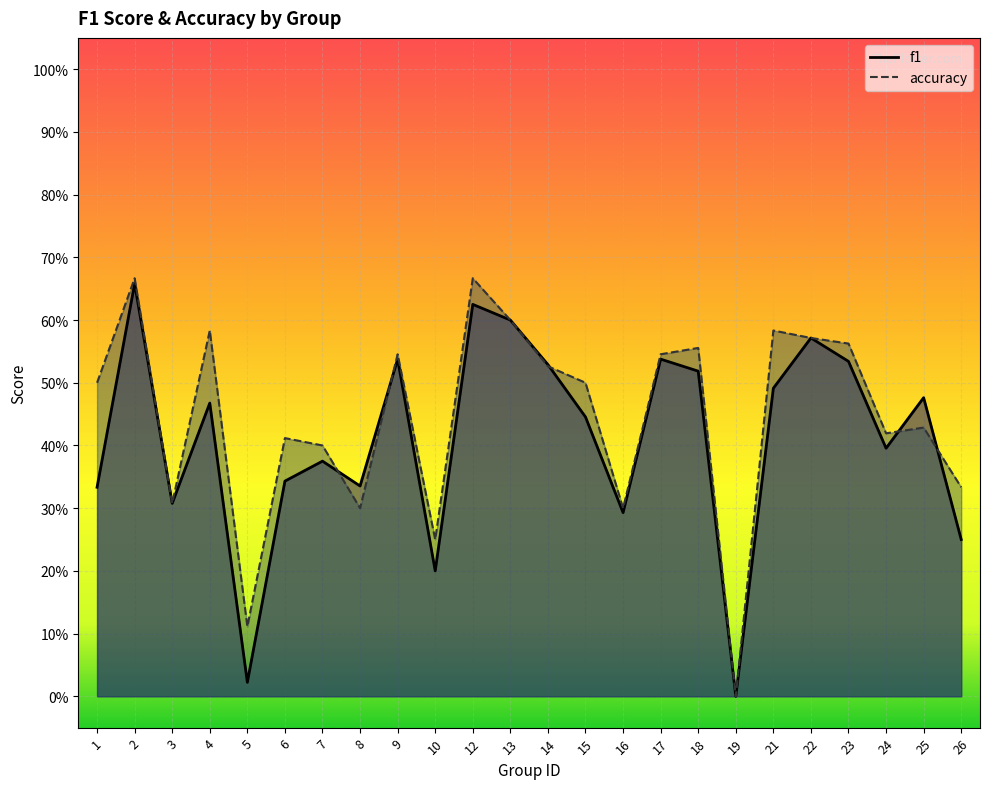

What is the sum of the accuracy values at 25 and 17?

1.0